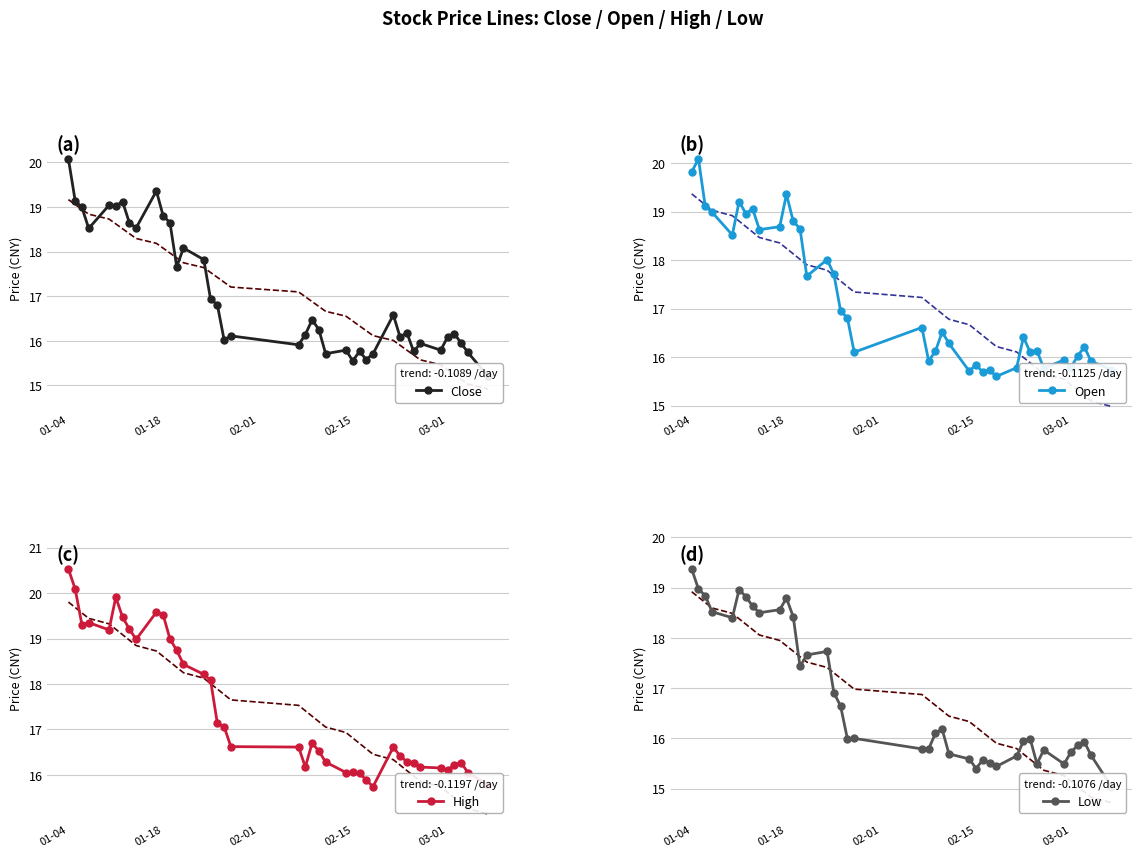

At which label does High reach its peak?

01-04